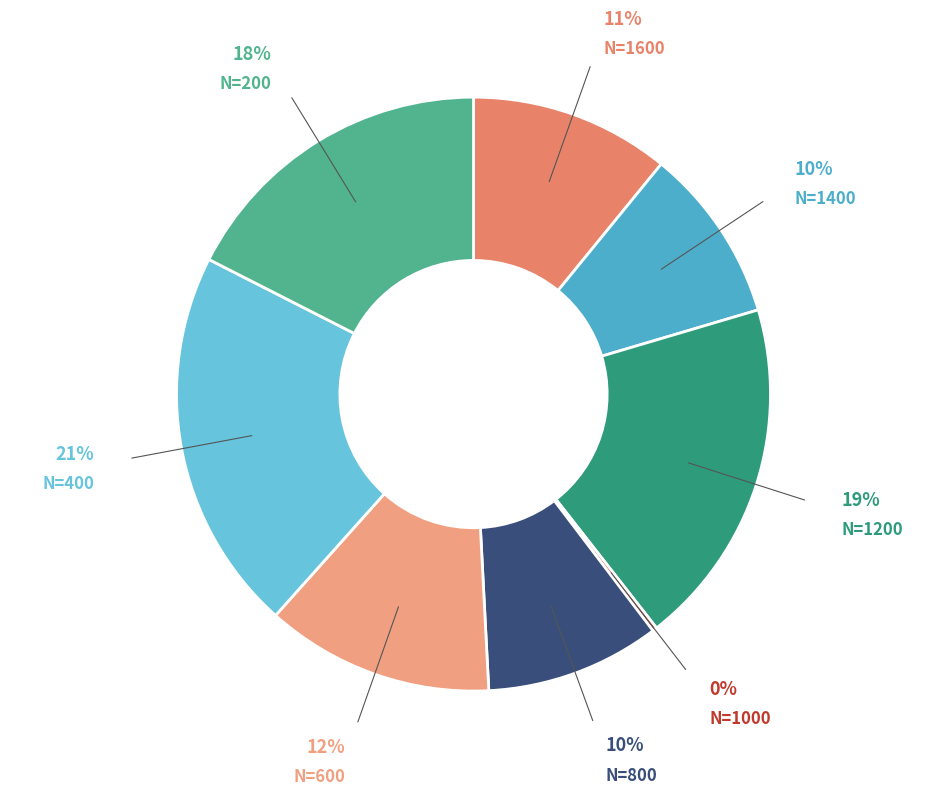

To the nearest percent, what portion does N=1400 represent?

10%